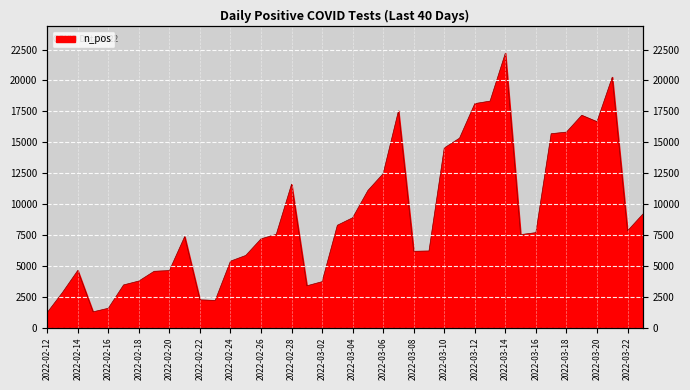

What is the change in value from 2022-02-17 to 2022-03-09?

+2746